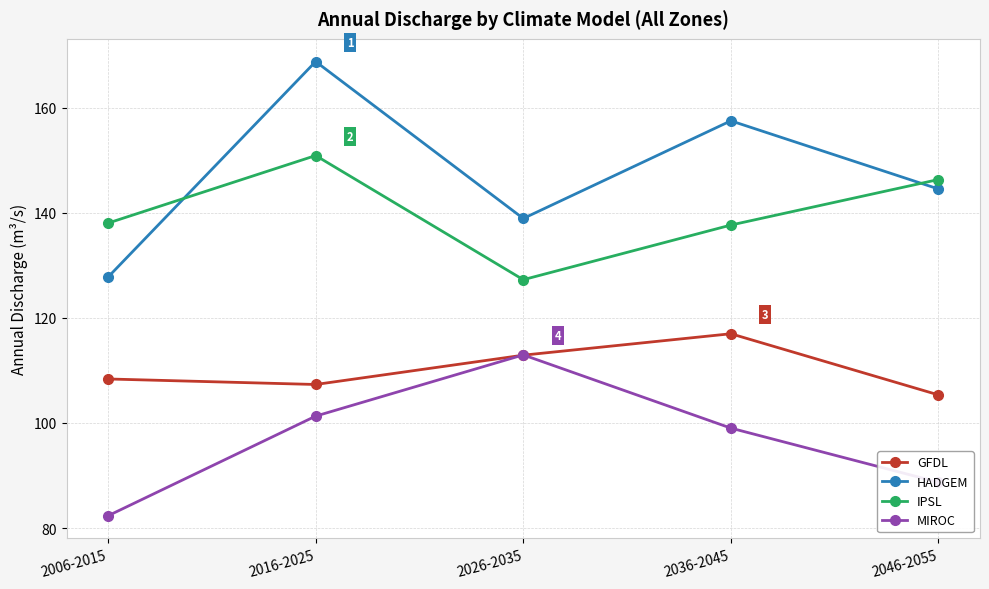

True or false: GFDL and IPSL cross at least once.

False